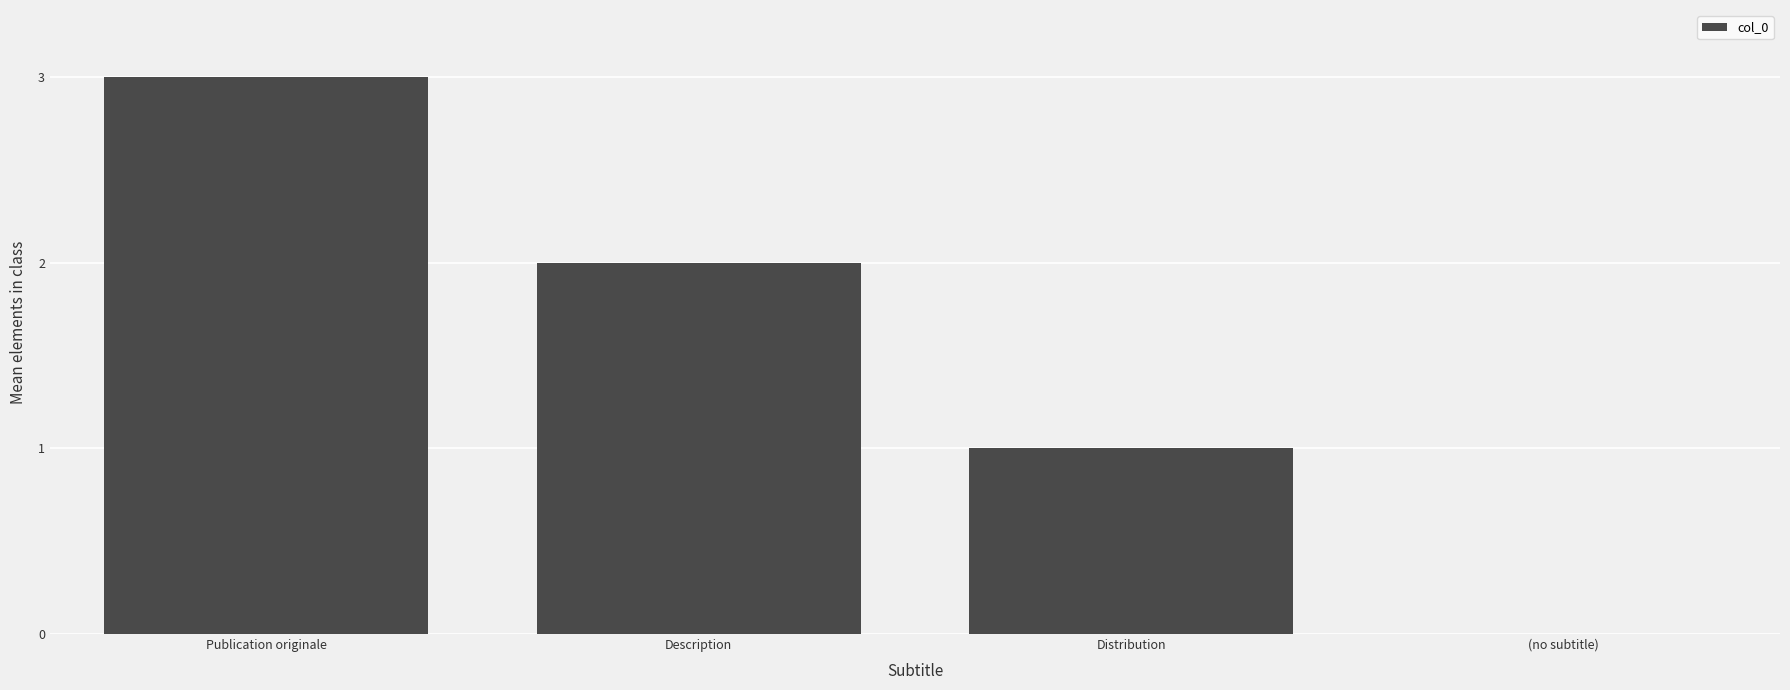

The chart shows a value of 1 at Distribution. True or false?

True